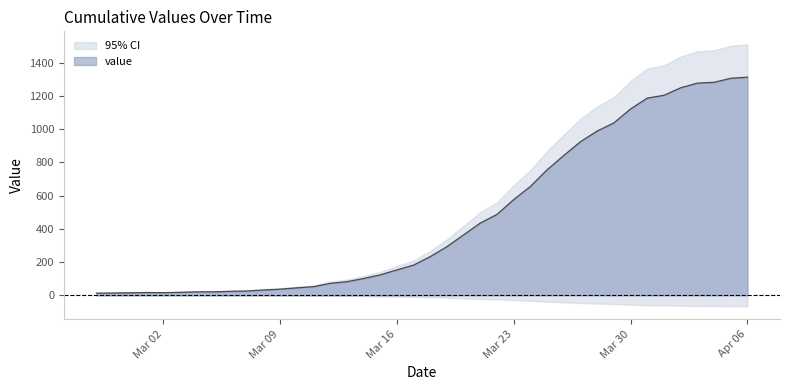

True or false: the data shows 664 at 2020-04-03.

False